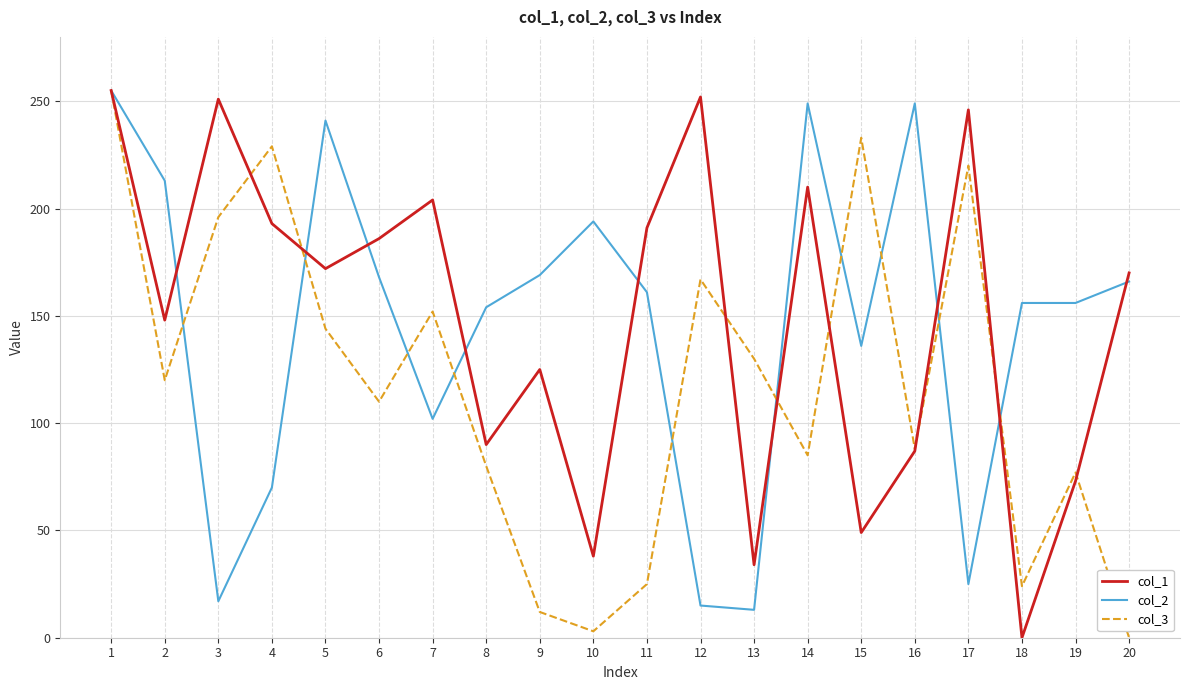

Is it true that col_3 equals 66 at 6?

False